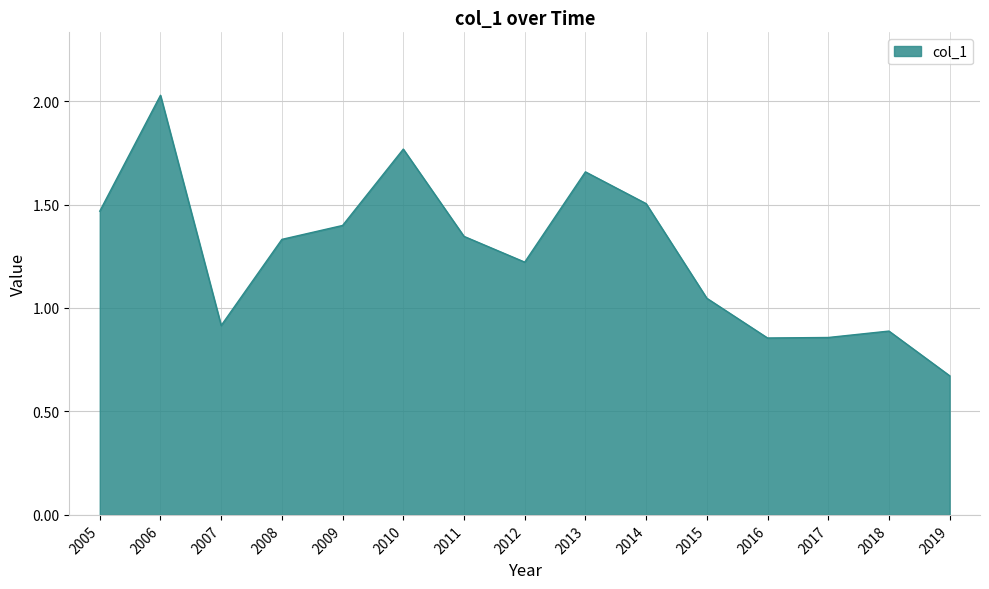

How many categories are shown in the chart?

15